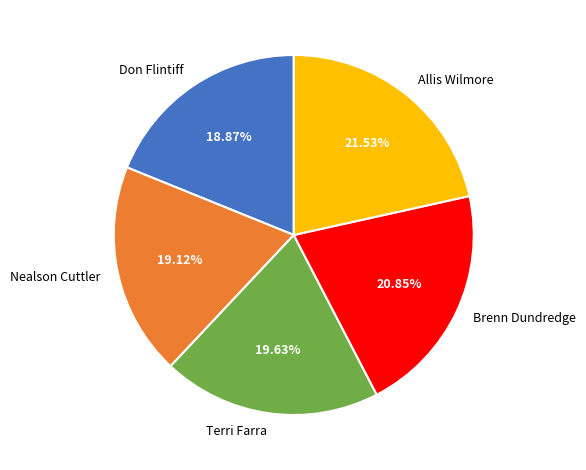

Is there a majority slice in this chart?

No